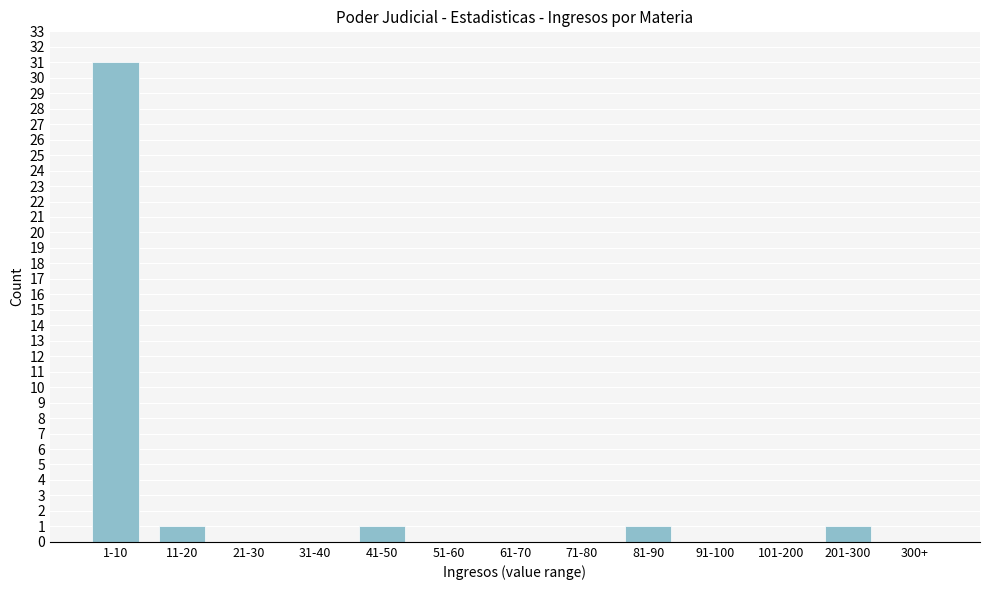

Reading left to right, transcribe all the data shown in this chart.

1-10=31	11-20=1	21-30=0	31-40=0	41-50=1	51-60=0	61-70=0	71-80=0	81-90=1	91-100=0	101-200=0	201-300=1	300+=0